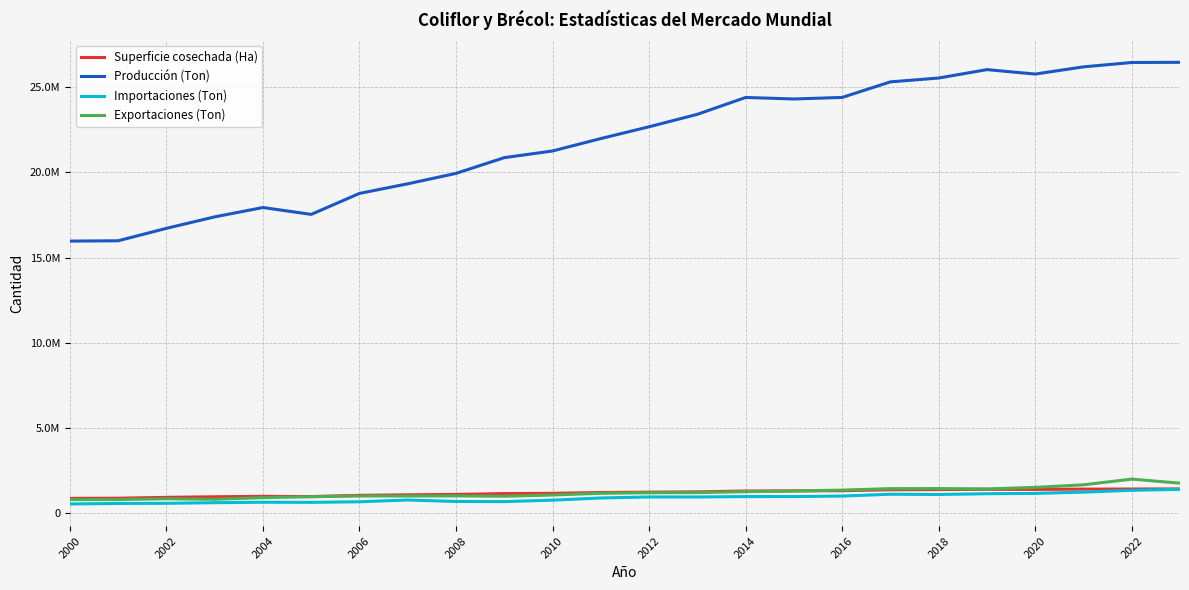

Is this an area chart (filled region under the line)?

No